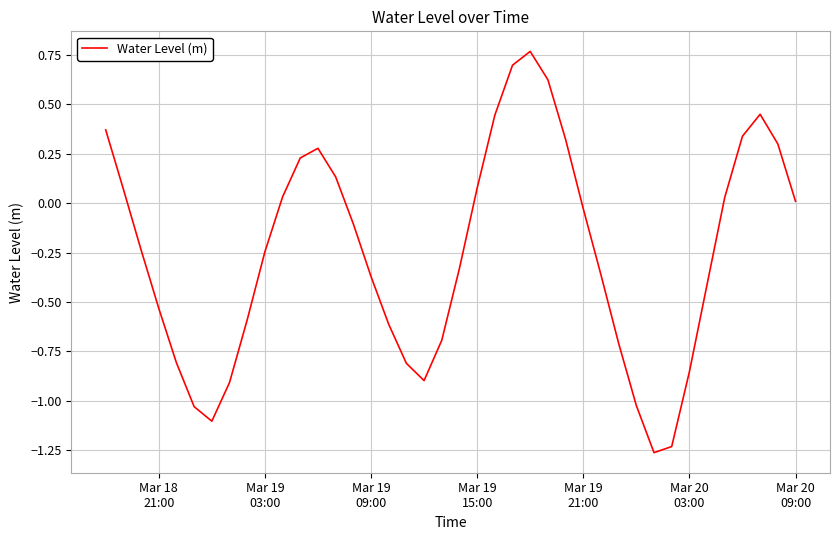

What is the difference between the maximum and minimum values?

2.0